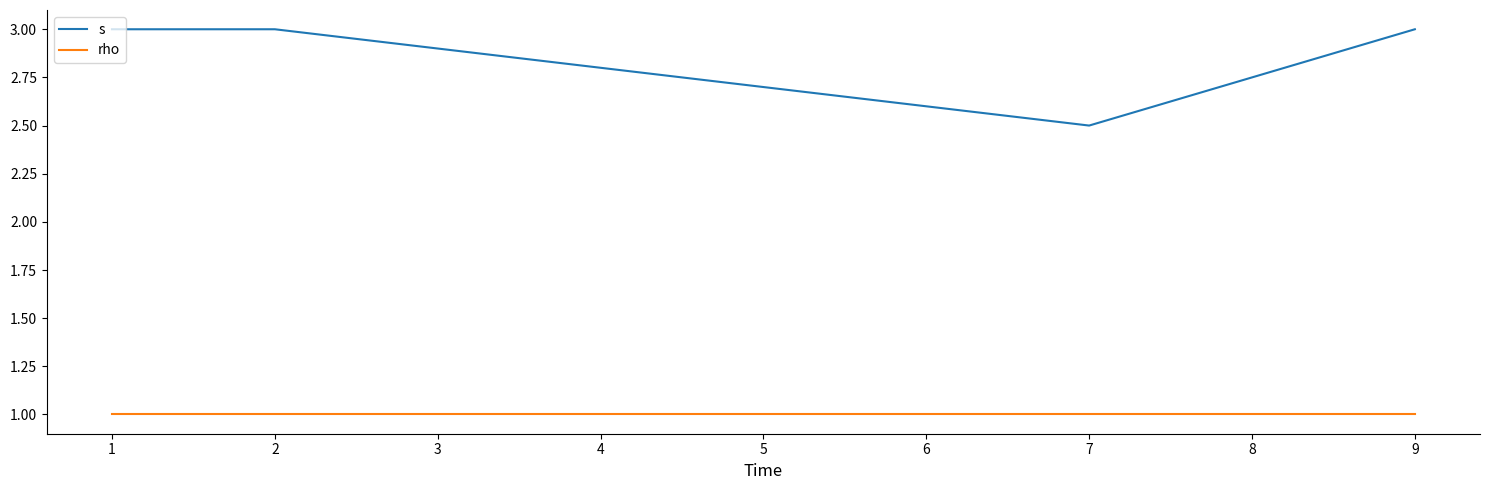

The value of s at 1 is 3.0. True or false?

True